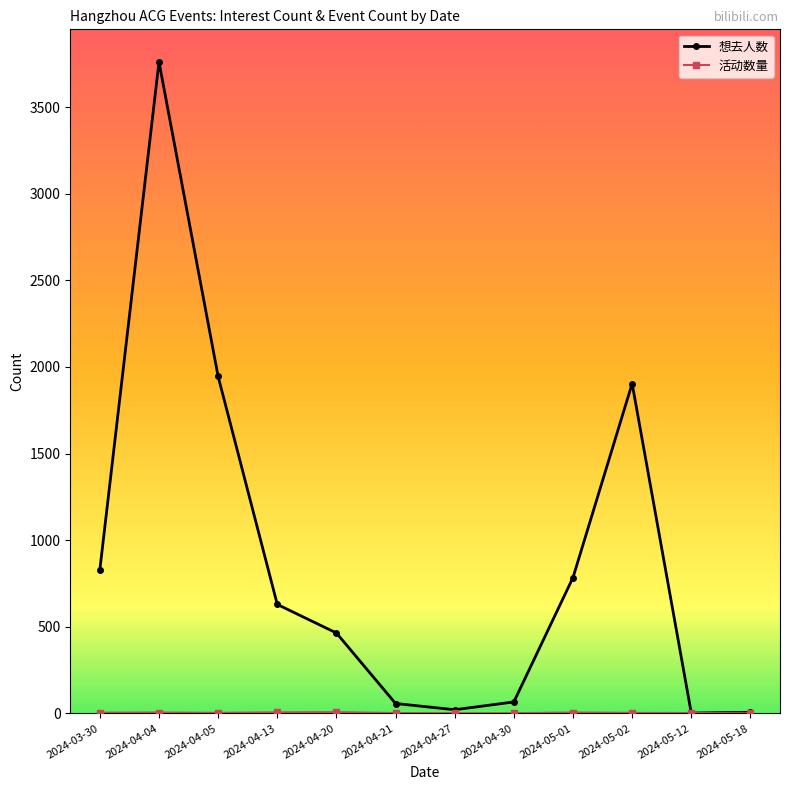

What is the greatest value displayed?

3761